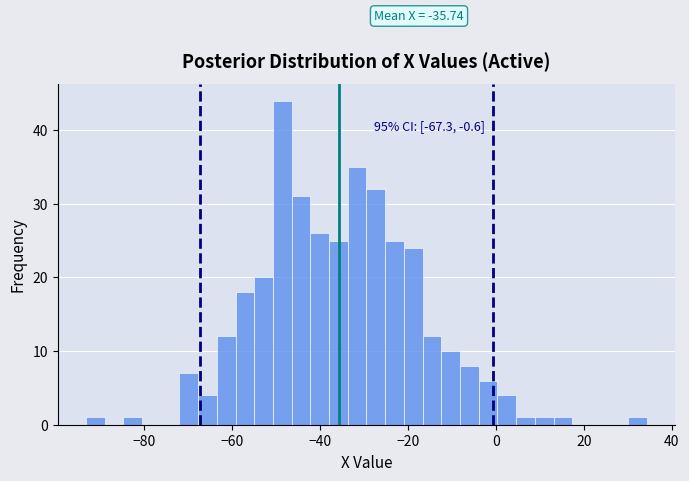

Read against the x-axis, roughly where is the centre of the tallest bar?

-48